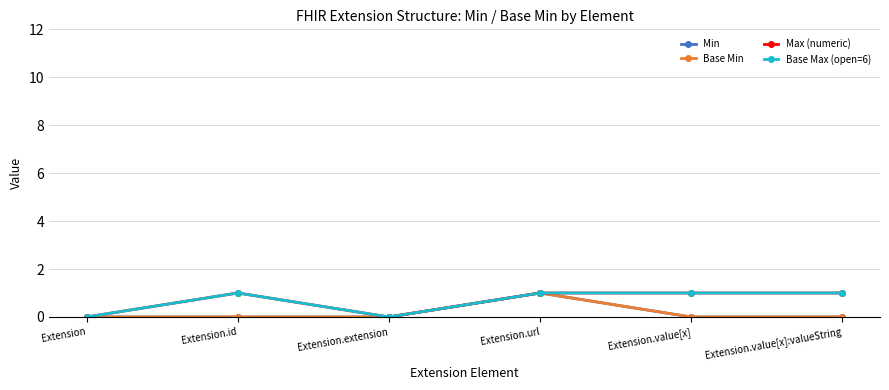

The Base Min series shows 1 at Extension.url. True or false?

True